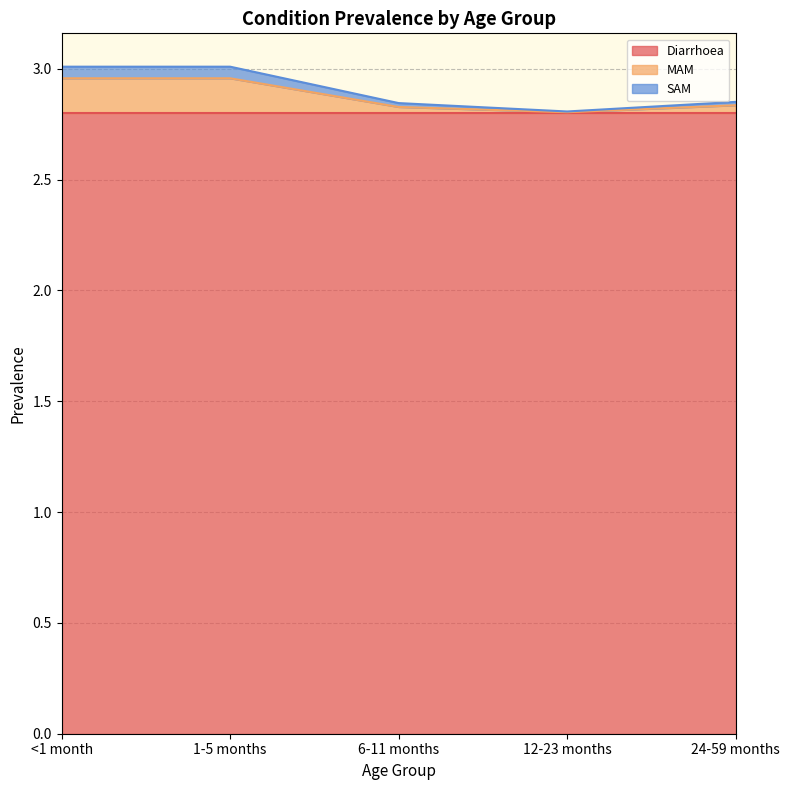

The value of MAM at <1 month is 1.8. True or false?

False